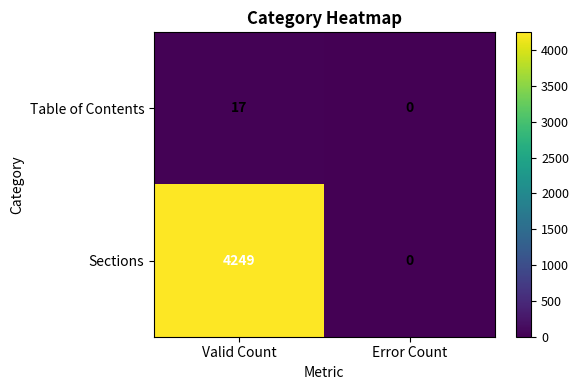

Between Valid Count and Error Count, which series saw the biggest shift?

Sections